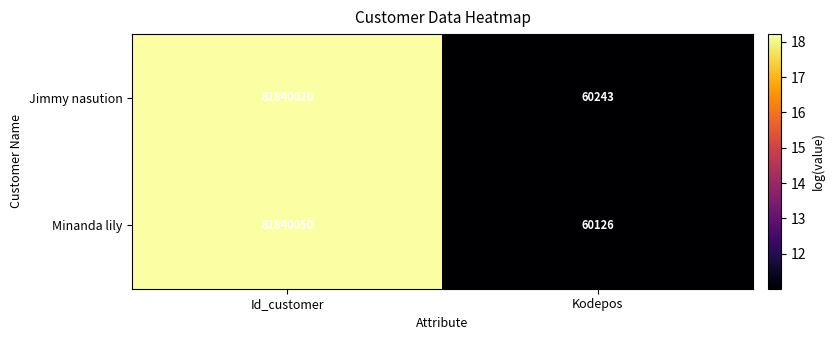

At which category is the sum across all series the highest?

Id_customer